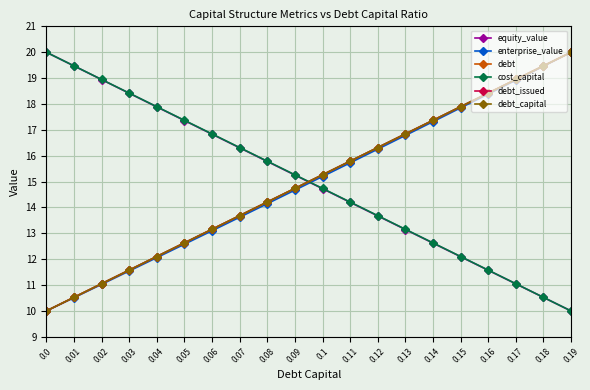

What is the label of the 6th point from the left?

0.05